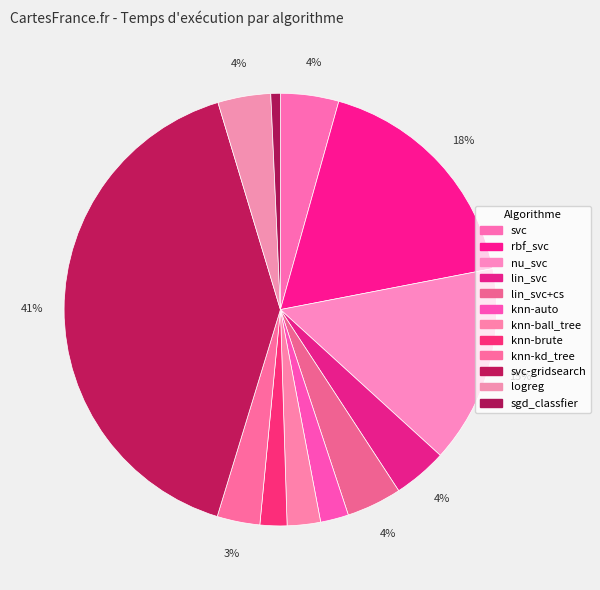

What portion of the pie excludes svc?

95.6%